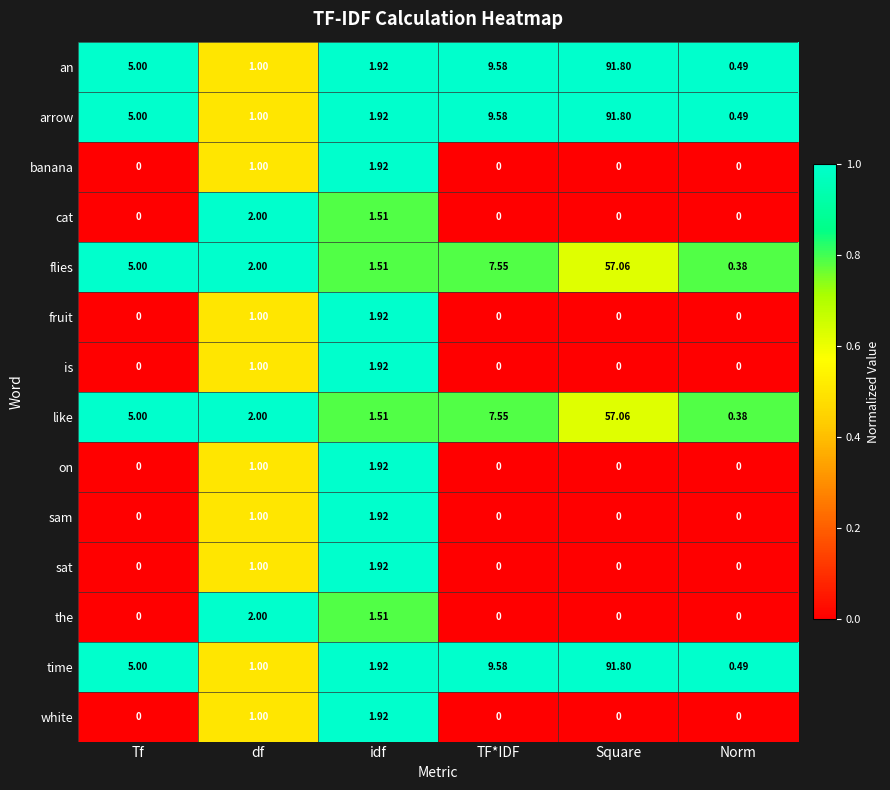

Is the value of like at TF*IDF greater than the value of fruit at df?

Yes